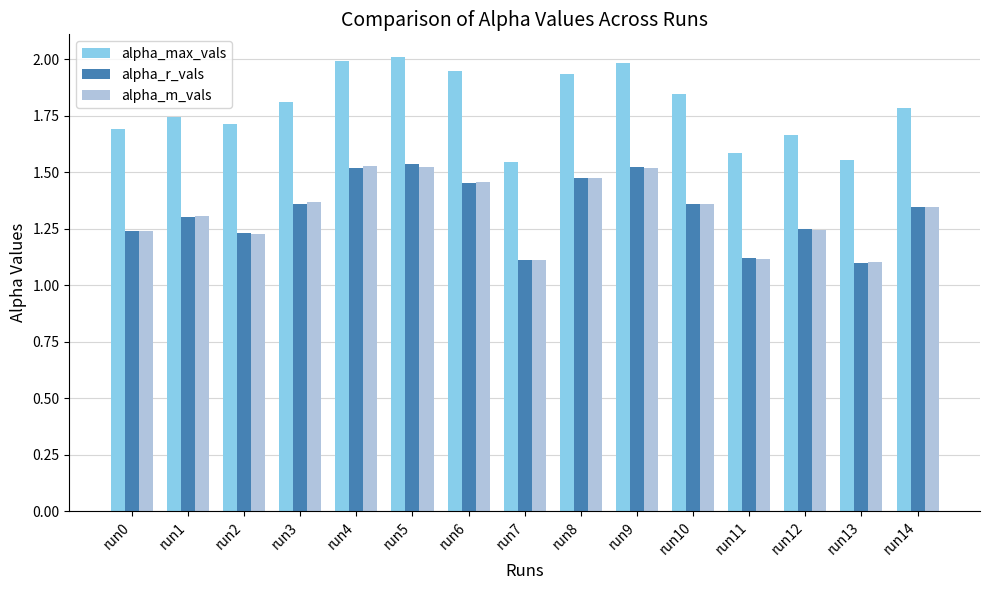

Which category has the highest value across all series?

run5